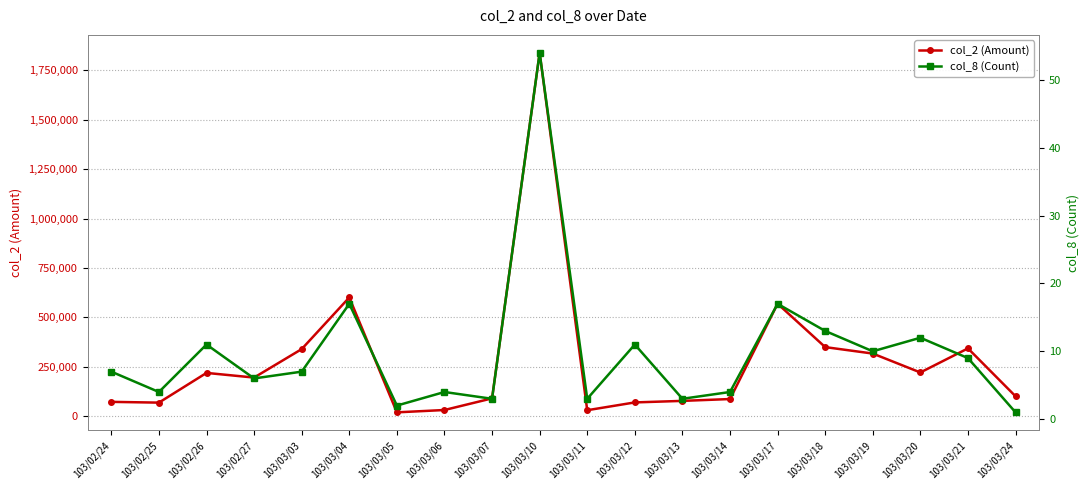

Reading left to right, transcribe all the data shown in this chart.

col_2 (Amount): 71730	67850	218320	194720	338840	600260	18620	30500	89400	1838760	29400	68910	76700	86000	568530	348950	316300	220520	342500	100000
col_8 (Count): 7	4	11	6	7	17	2	4	3	54	3	11	3	4	17	13	10	12	9	1